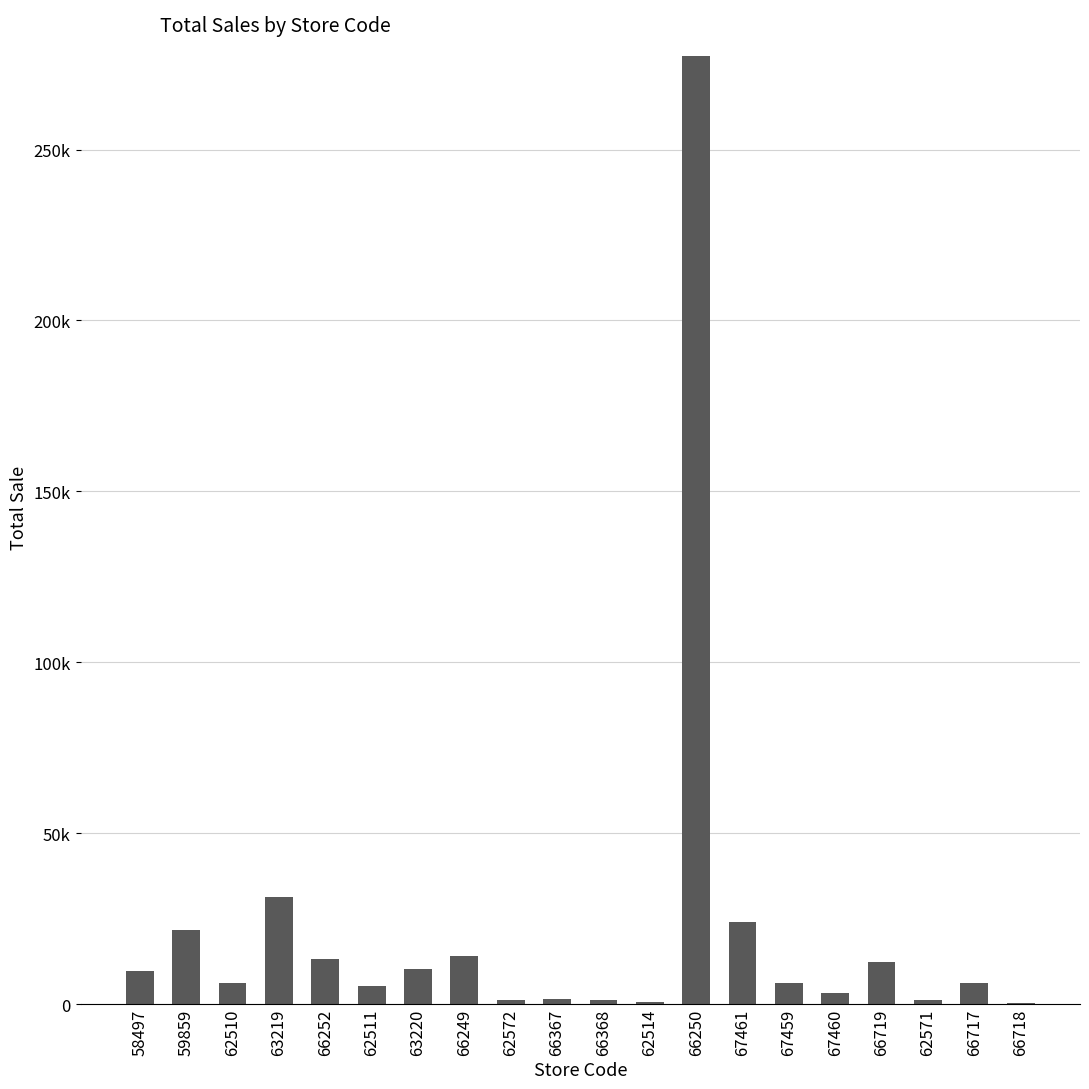

At which label is the value closest to 138837?

63219